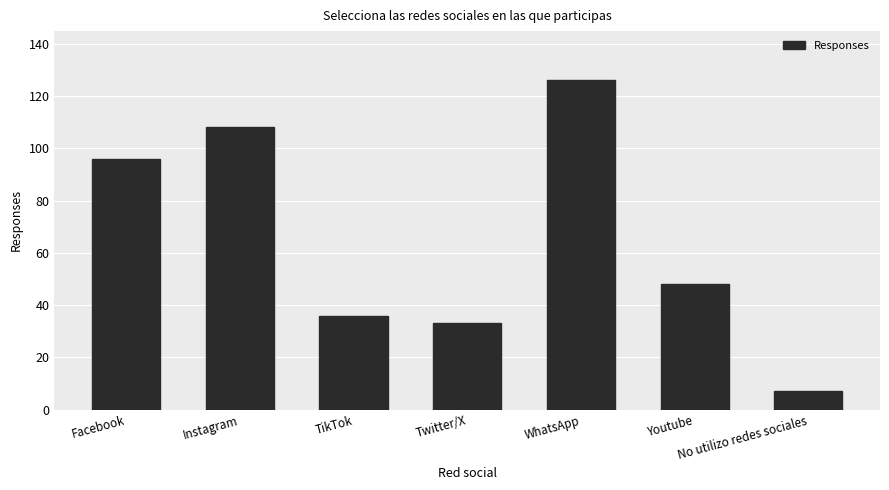

How many series are shown in this chart?

1